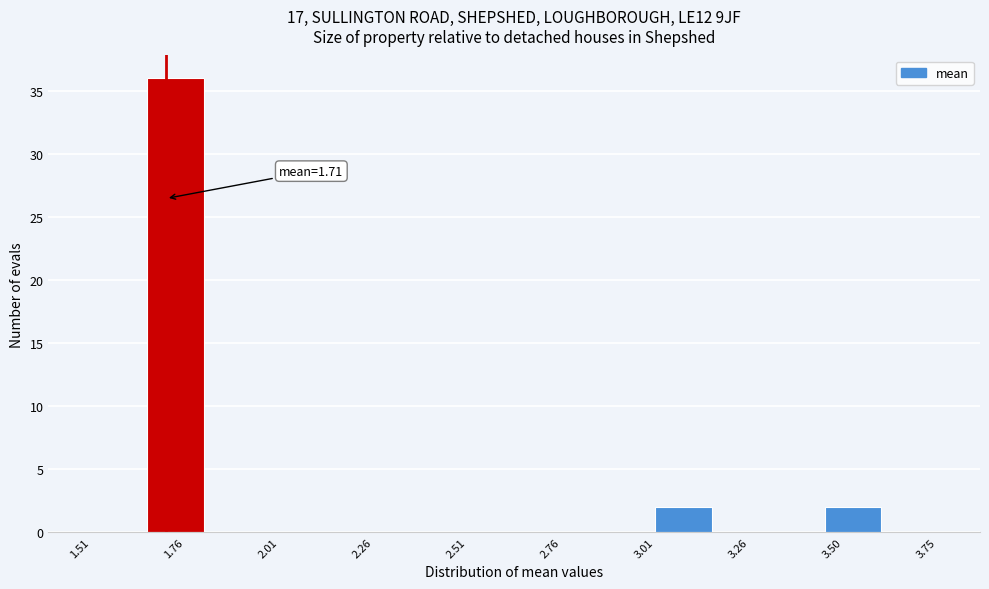

Around what value on the x-axis is the tallest bar? Give the approximate position of its centre, as read against the axis.

1.75